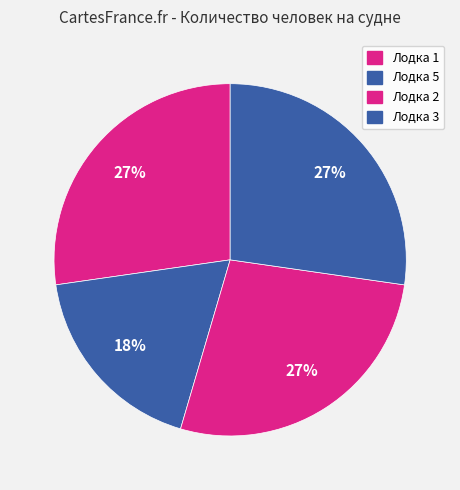

Count the number of slices in the pie.

4